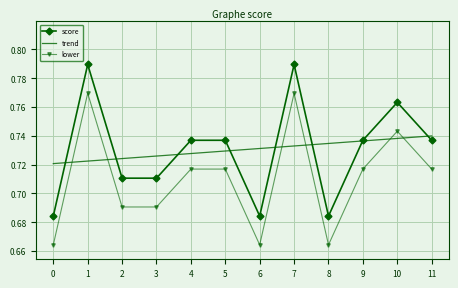

What are all the series names shown in the legend?

score, trend, lower